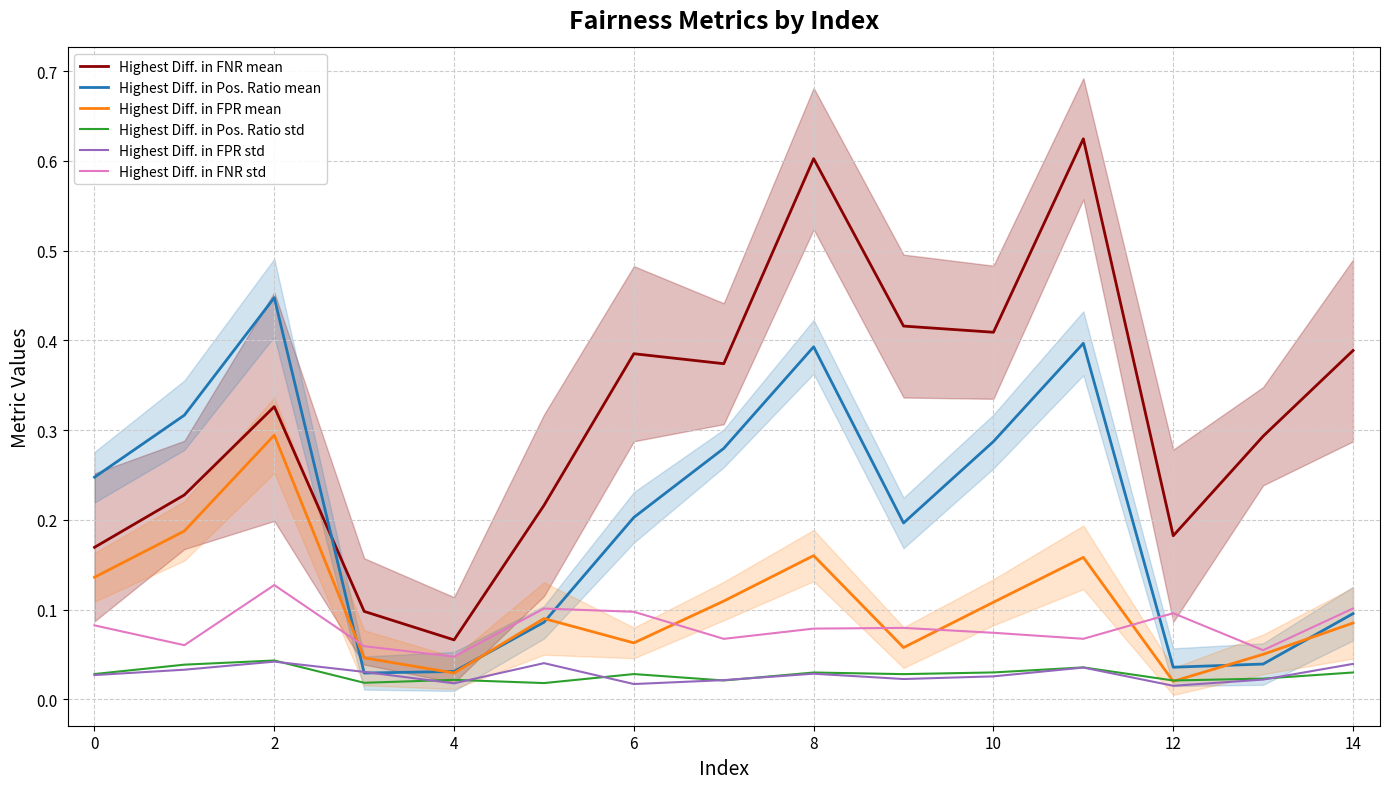

True or false: Highest Diff. in FNR std and Highest Diff. in FNR mean intersect in this chart.

False